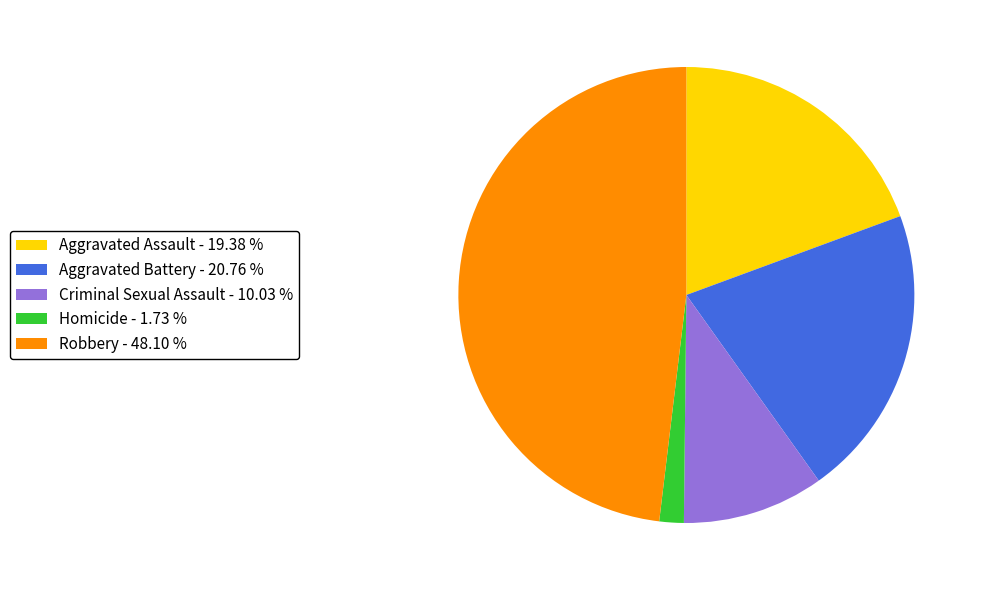

Which has a higher value, Robbery or Aggravated Battery?

Robbery